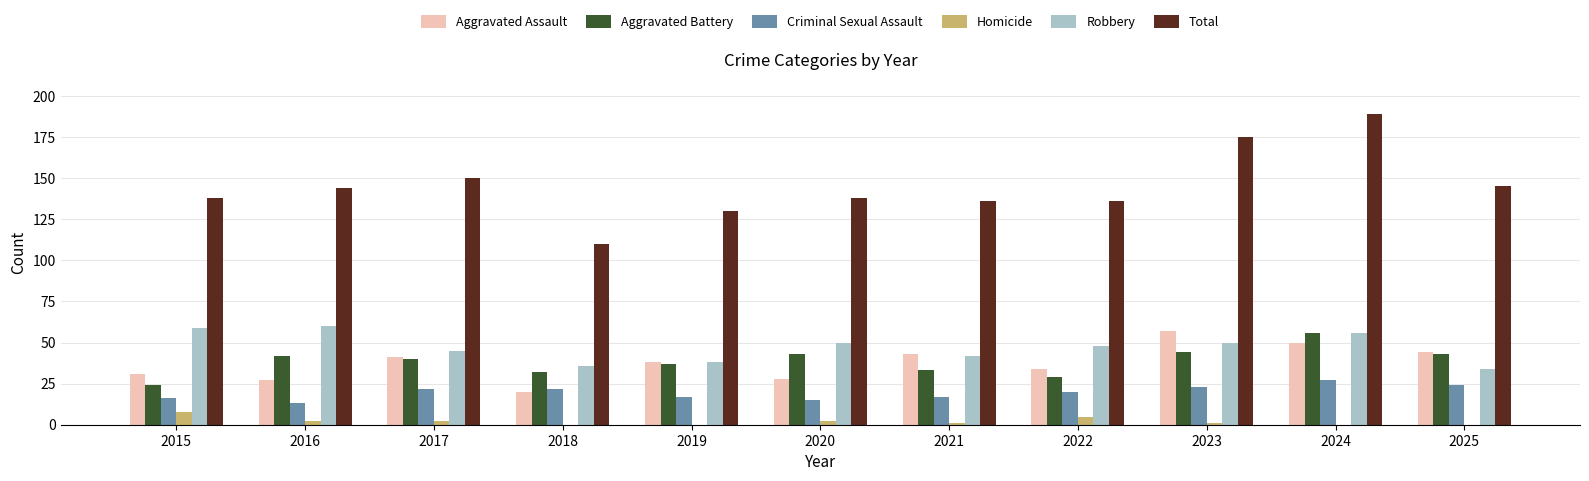

How many groups of bars are there?

11